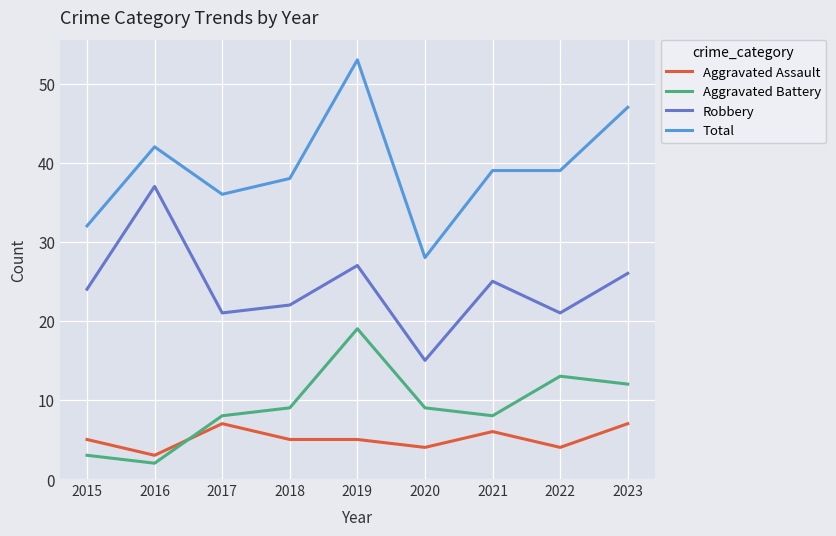

True or false: Robbery and Aggravated Battery intersect in this chart.

False